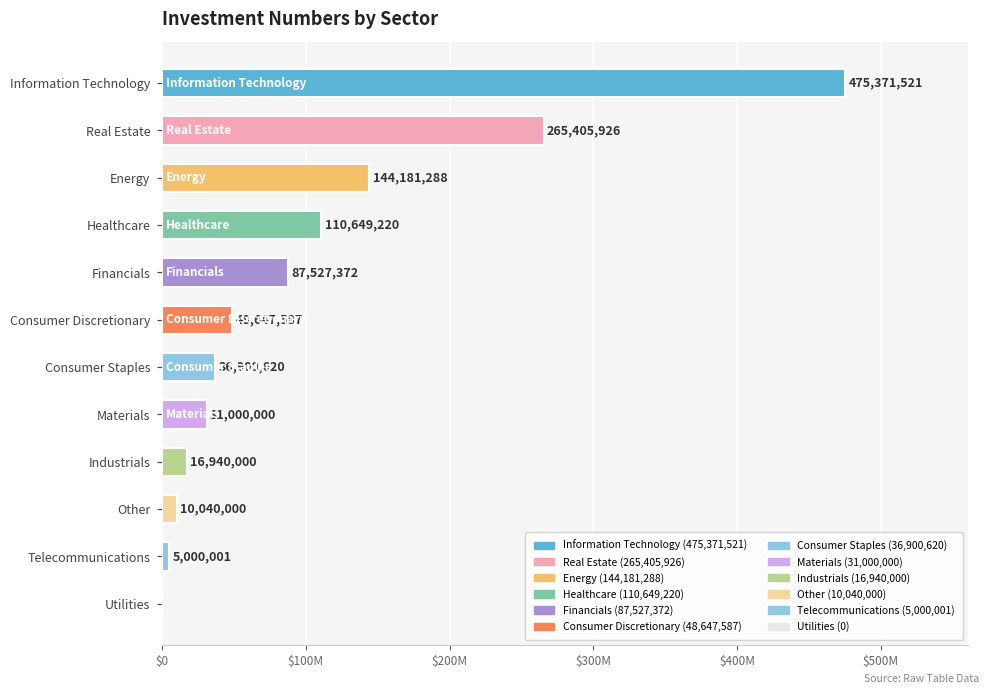

How many distinct data groups are displayed?

1